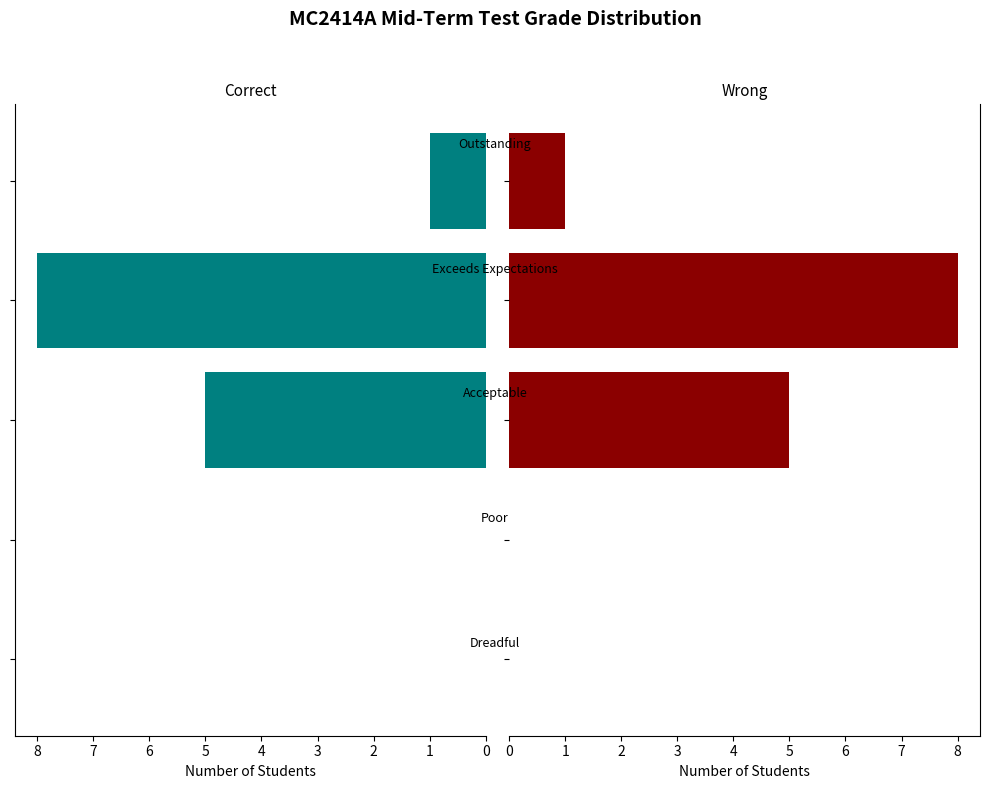

What is the sum of the values at 3 and 4?

9